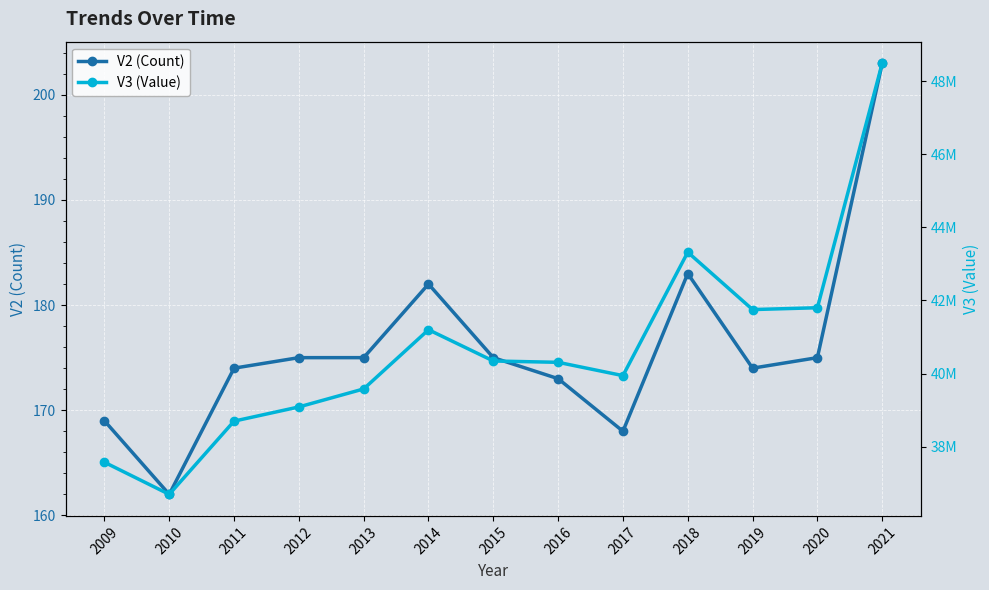

Is it true that V2 (Count) equals 183 at 2018?

True